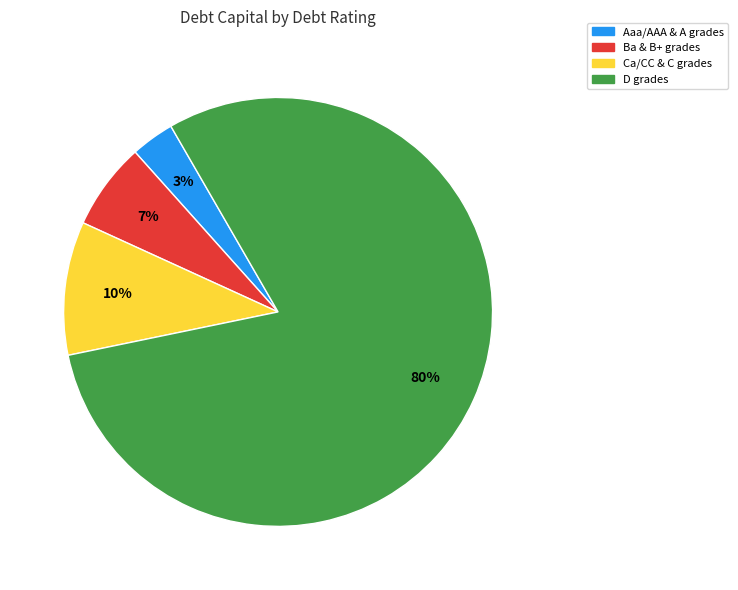

How many segments does this pie chart have?

4